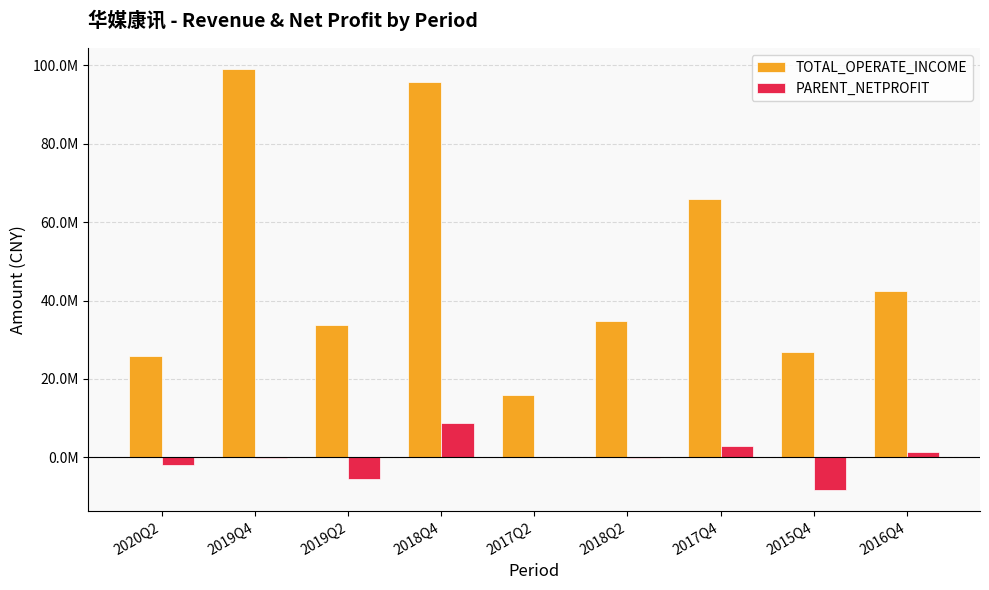

Rank the series by their maximum value, from lowest to highest.

PARENT_NETPROFIT, TOTAL_OPERATE_INCOME